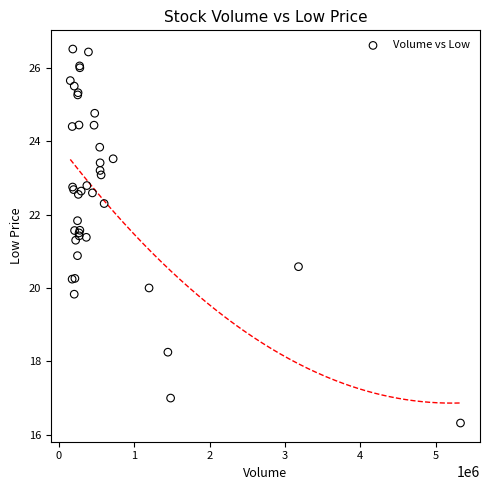

What Y value in the scatter plot is closest to 21?

20.9